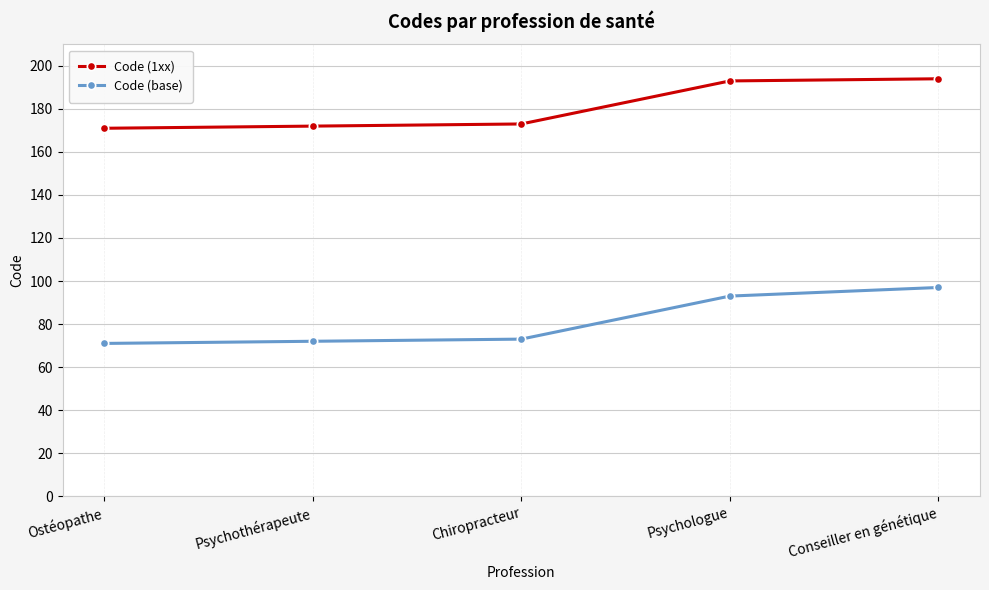

Count the number of categories in the chart.

5